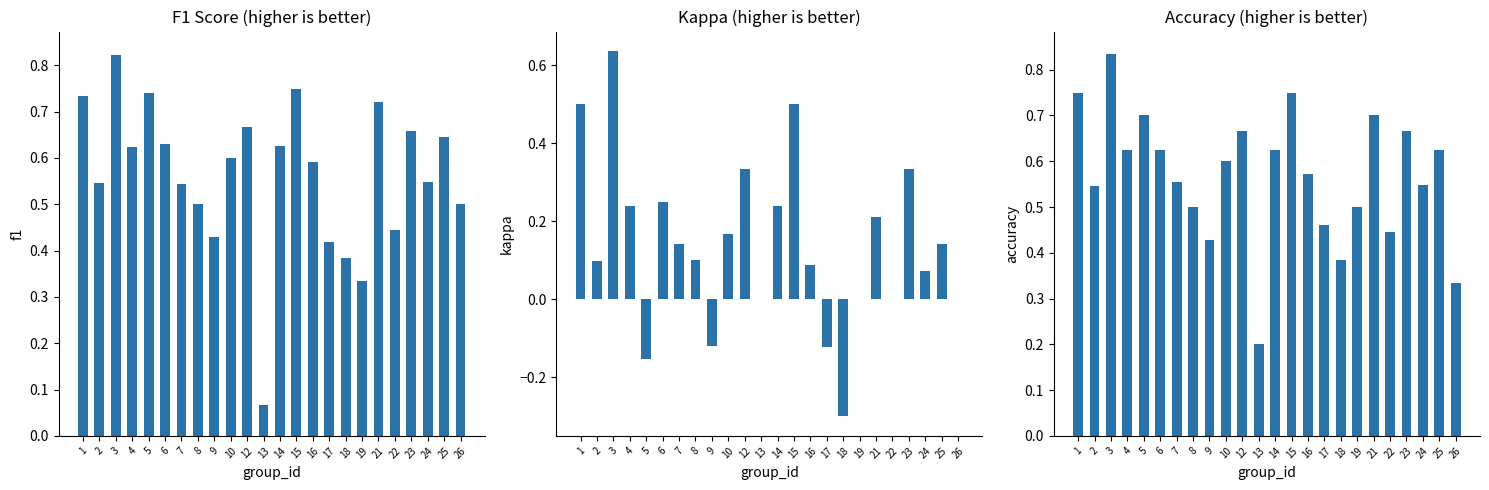

What are all the series names shown in the legend?

f1, kappa, accuracy